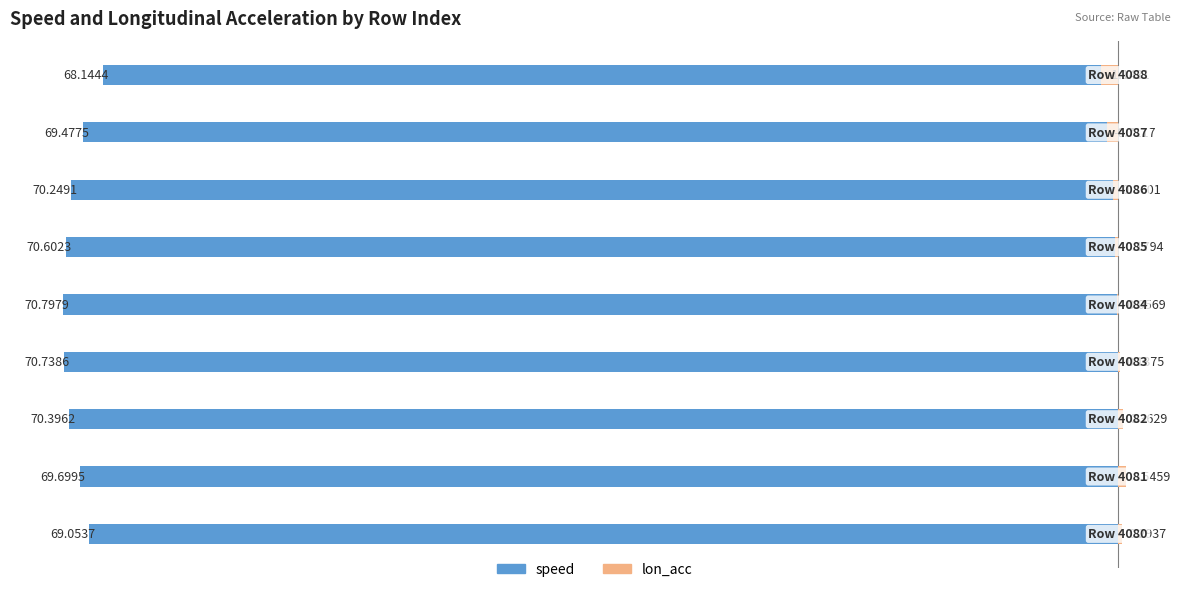

What are all the series names shown in the legend?

speed, lon_acc